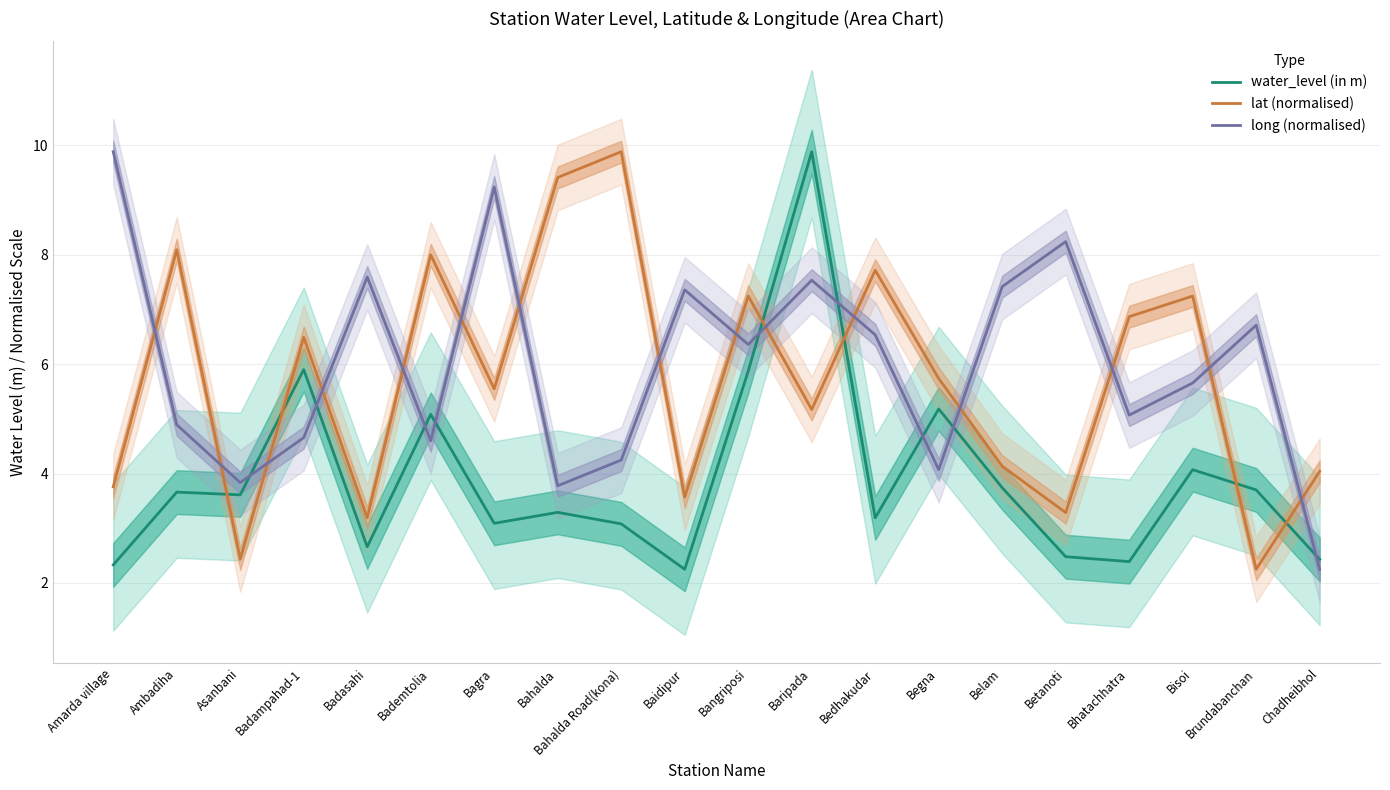

Reading right to left, transcribe all the data shown in this chart.

water_level (in m): 2.4	3.7	4.1	2.4	2.5	3.7	5.2	3.2	9.9	5.9	2.2	3.1	3.3	3.1	5.1	2.7	5.9	3.6	3.7	2.3
lat (normalised): 4.0	2.2	7.2	6.9	3.3	4.1	5.7	7.7	5.2	7.2	3.6	9.9	9.4	5.5	8.0	3.2	6.5	2.4	8.1	3.8
long (normalised): 2.2	6.7	5.7	5.1	8.2	7.4	4.1	6.5	7.5	6.4	7.4	4.2	3.8	9.2	4.6	7.6	4.7	3.8	4.9	9.9